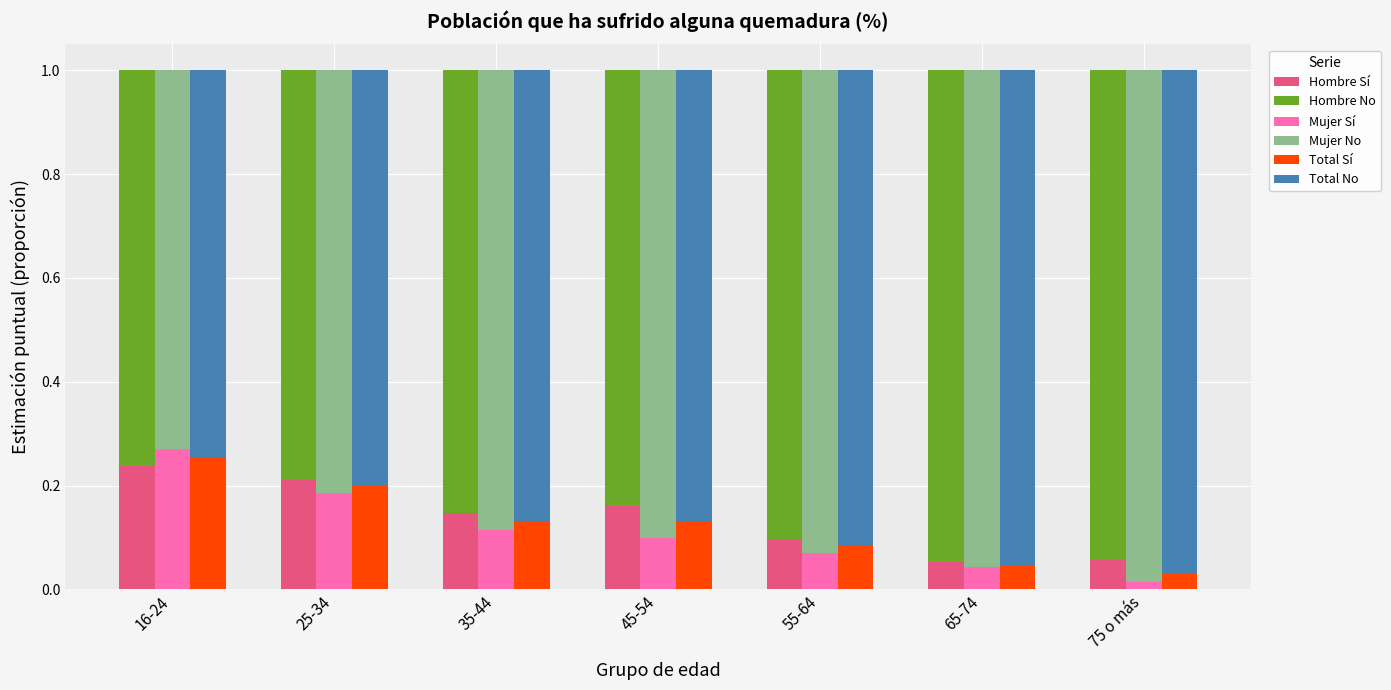

Which series has the largest total across all categories?

Mujer No